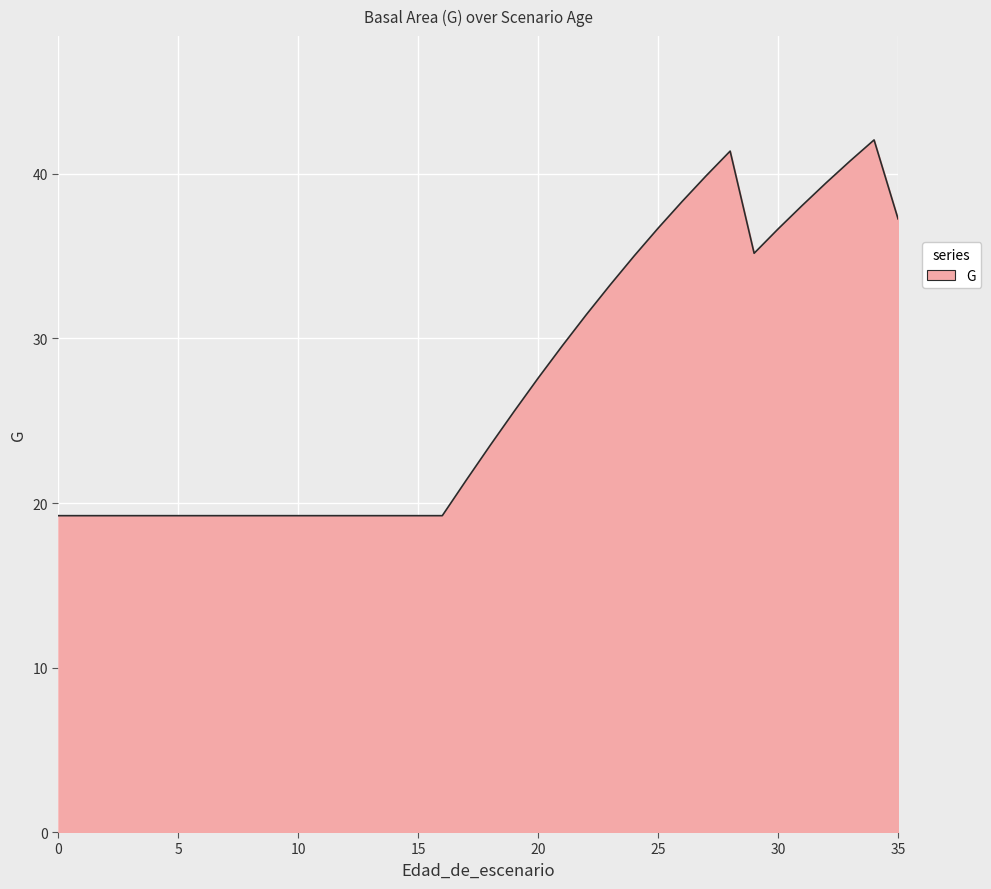

What is the difference between the maximum and minimum values?

22.8